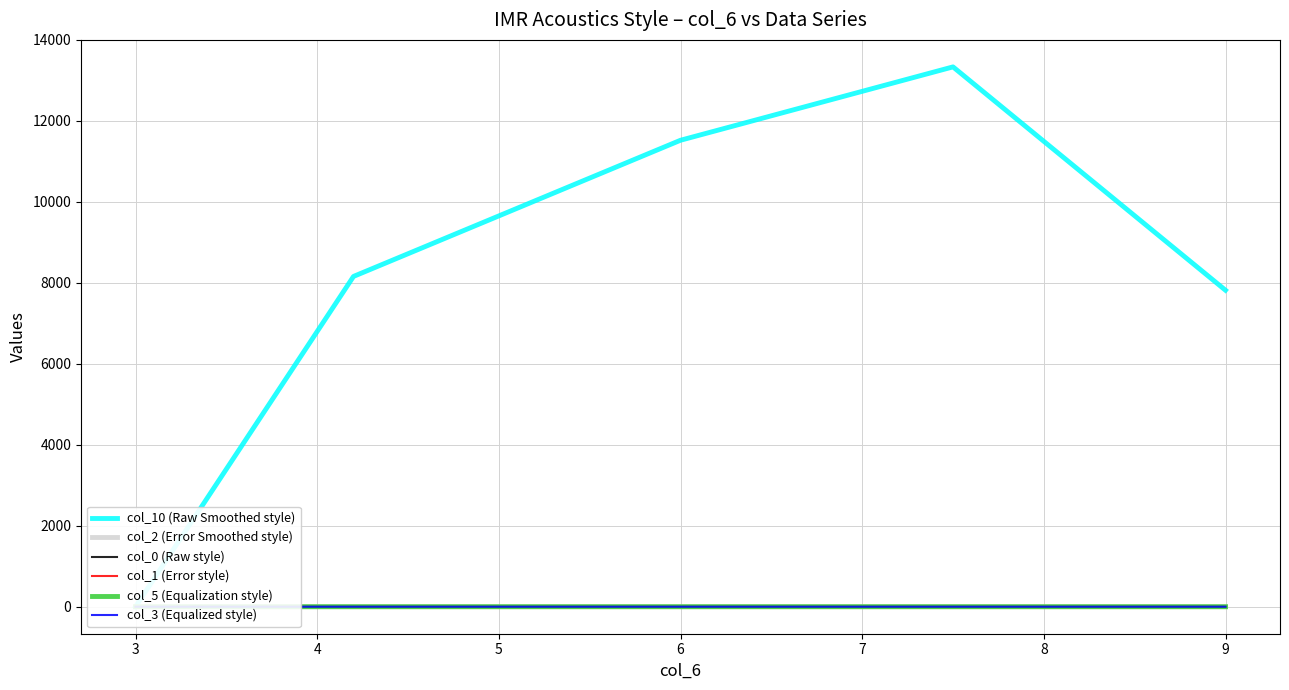

Reading right to left, what are all the values shown in this chart?

col_10 (Raw Smoothed style): 7818.0	13334.9	11522.6	8159.2	0.0
col_2 (Error Smoothed style): 0.0	0.0	0.0	0.0	0.0
col_0 (Raw style): 0.0	0.0	0.0	0.0	0.0
col_1 (Error style): 0.0	0.0	0.0	0.0	0.0
col_5 (Equalization style): 0.4	0.4	0.3	0.3	0.4
col_3 (Equalized style): 0.8	0.8	0.8	0.8	0.4